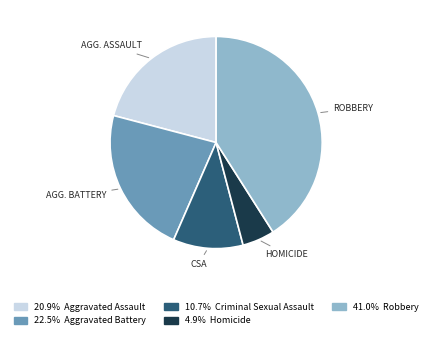

Is there a majority slice in this chart?

No